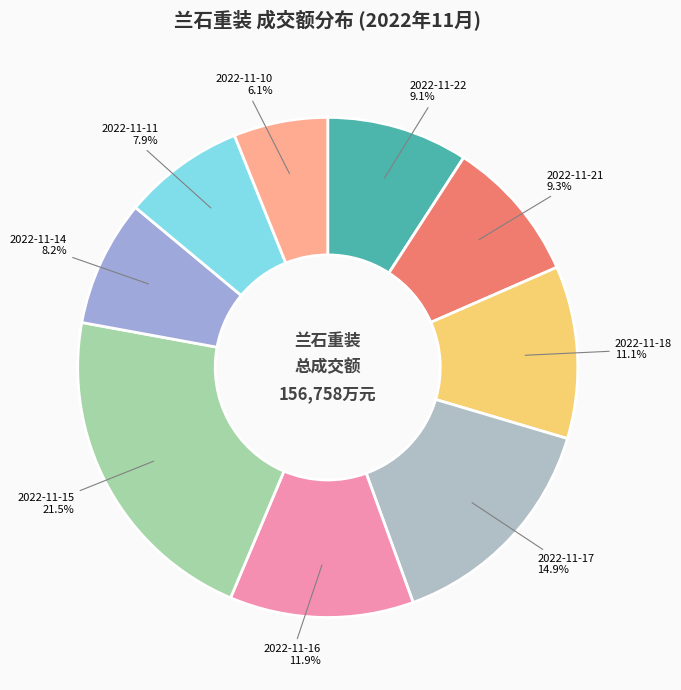

Combined, what portion of the pie is 2022-11-10 and 2022-11-22?

15.2%